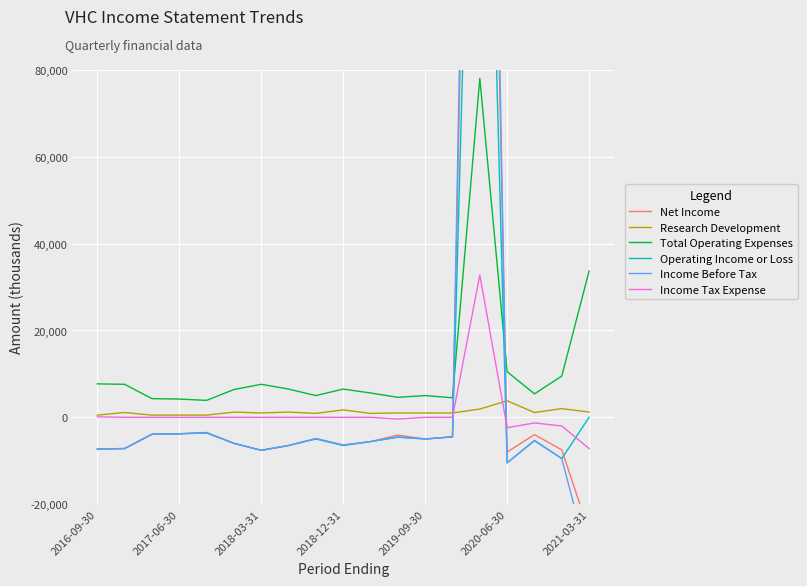

Which series has the widest spread of values?

Income Before Tax